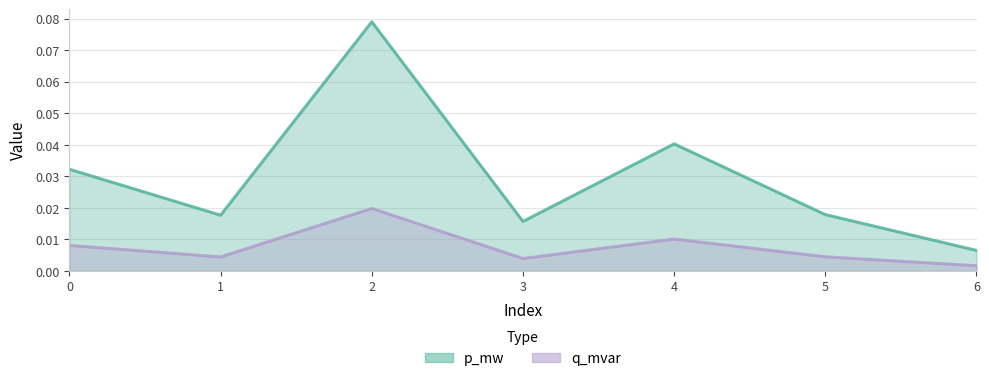

Which series has the largest total across all categories?

p_mw